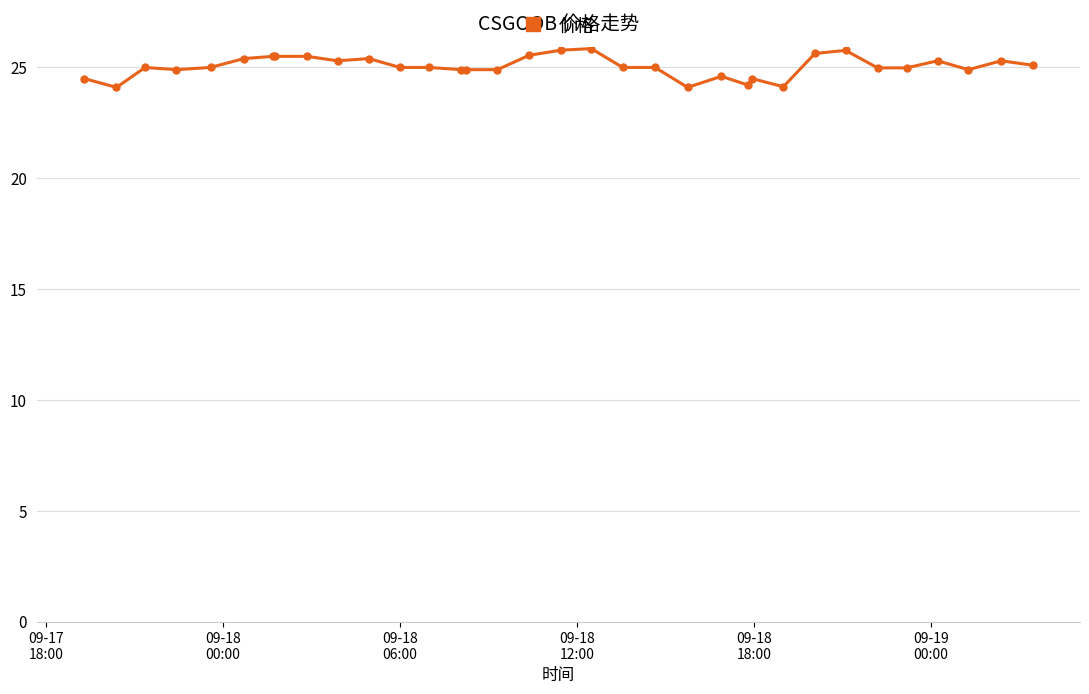

What is the average value?

25.0